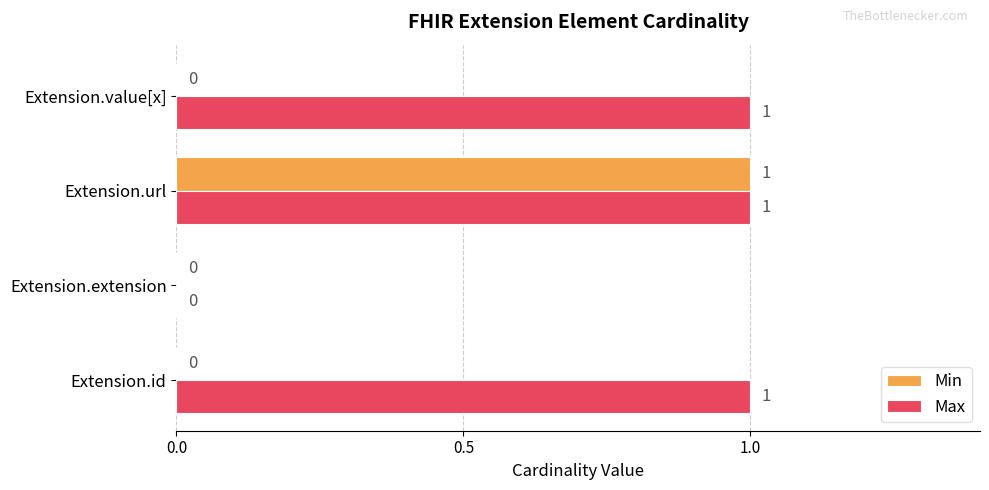

Which series changed the most between Extension.id and Extension.url?

Min